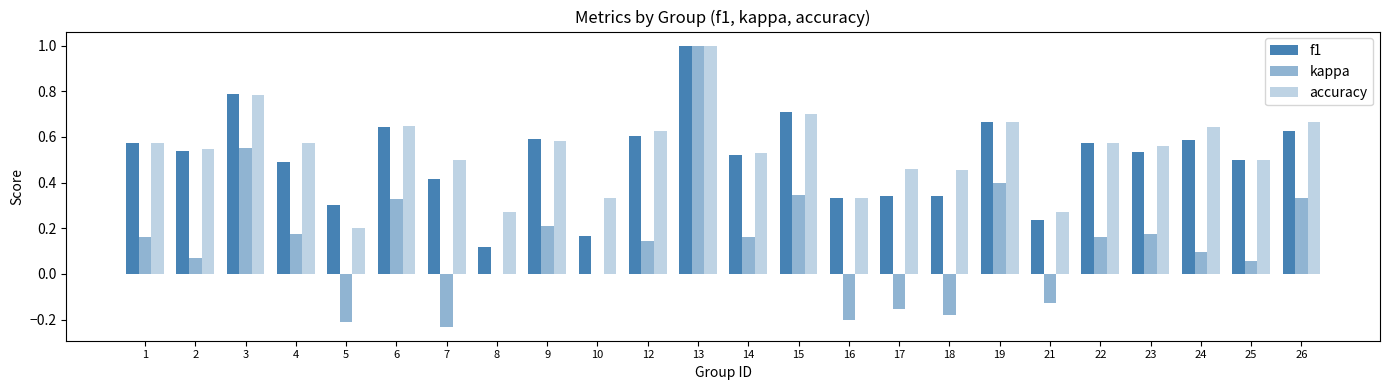

What is the total value across all series at 16?

0.5